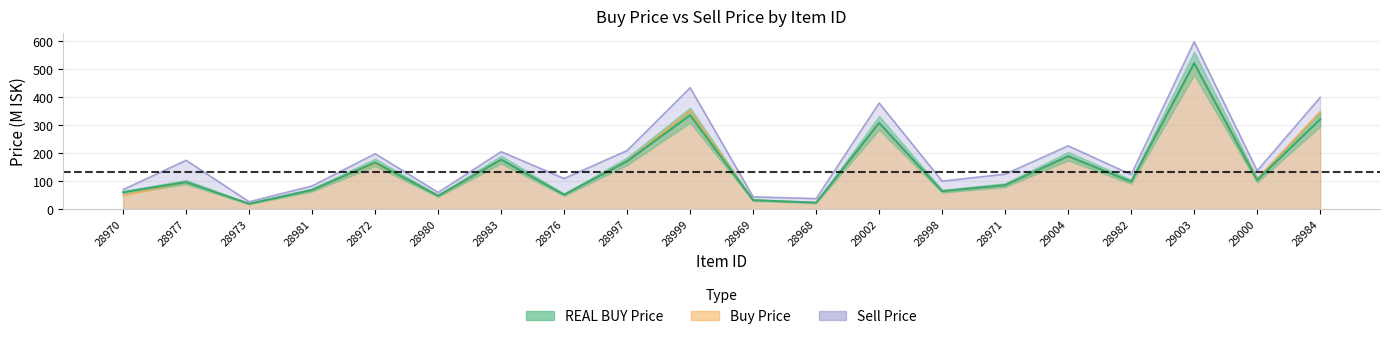

What is the value of the REAL BUY Price point at the 19th from the left?

103.4